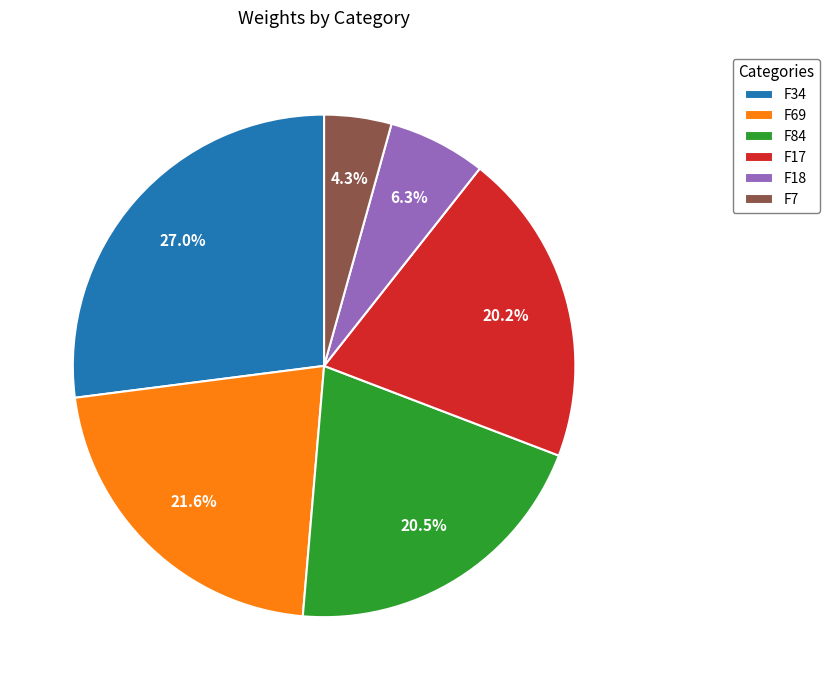

To the nearest percent, what portion does F69 represent?

22%